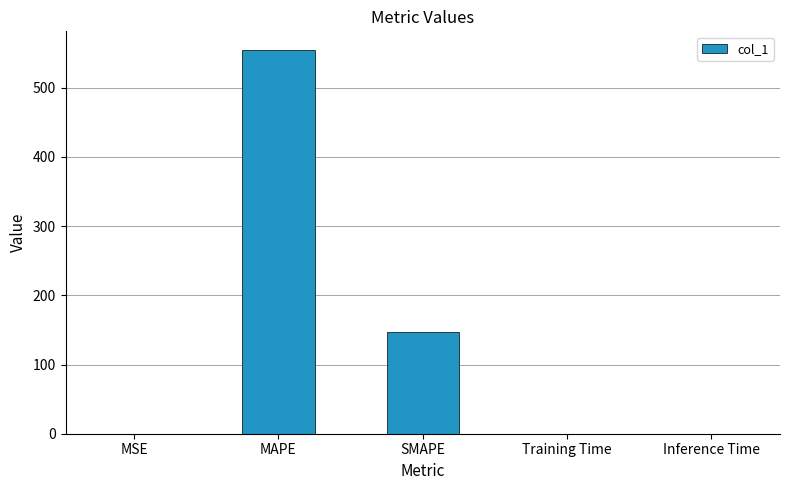

True or false: the data shows 906.5 at MAPE.

False